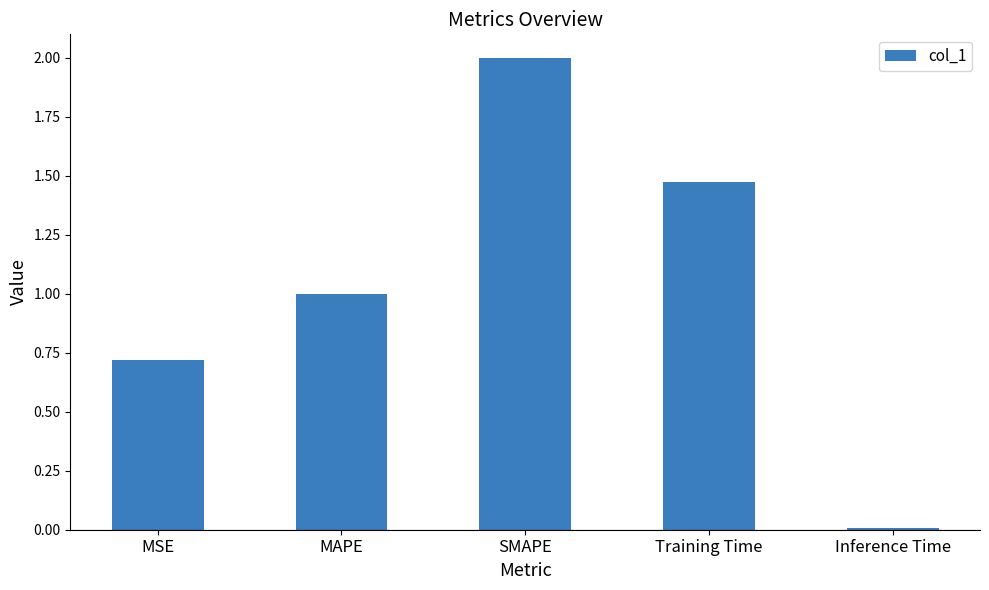

What is the ratio of the value at MSE to the value at SMAPE?

0.4